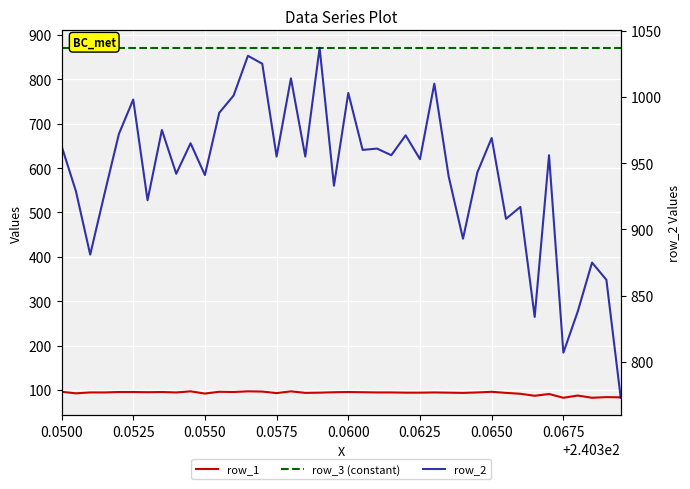

Does the chart display data point markers on the line(s)?

No